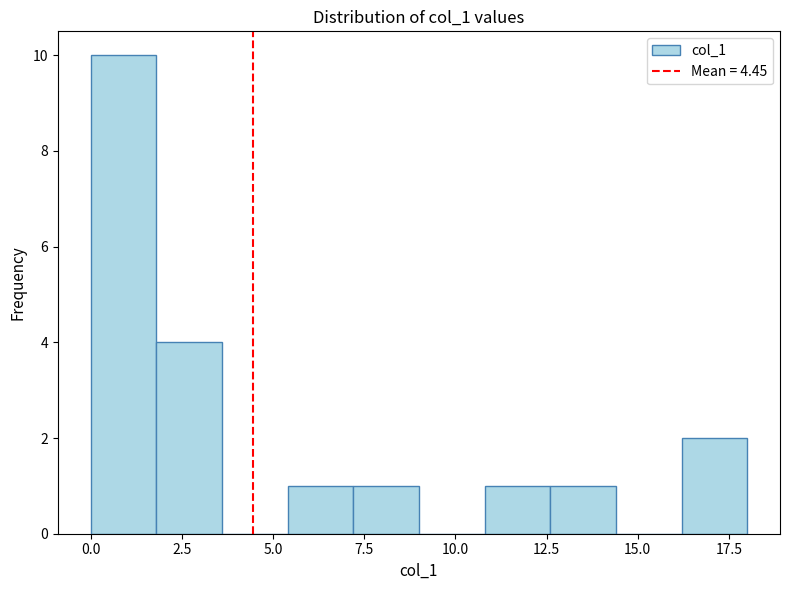

Read against the x-axis, roughly where is the centre of the tallest bar?

1.0